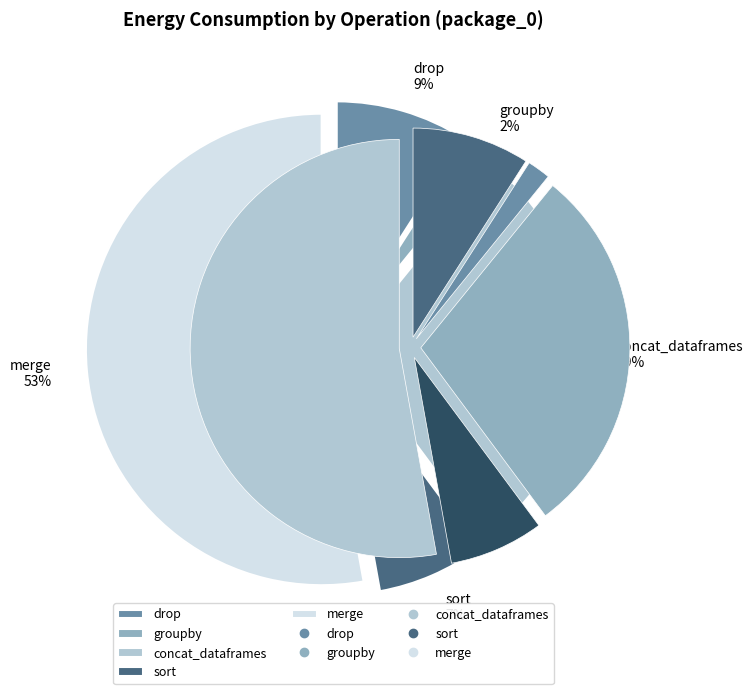

Rank the categories by value from highest to lowest.

merge, concat_dataframes, drop, sort, groupby